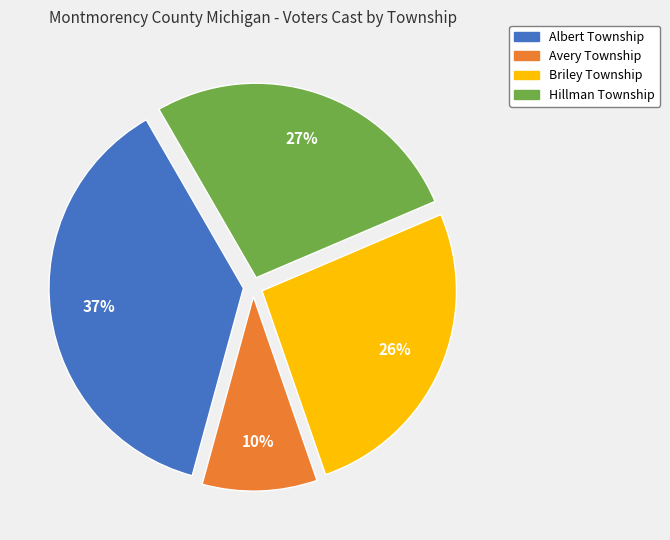

Approximately how many times larger is the value at Albert Township compared to Briley Township?

1.4